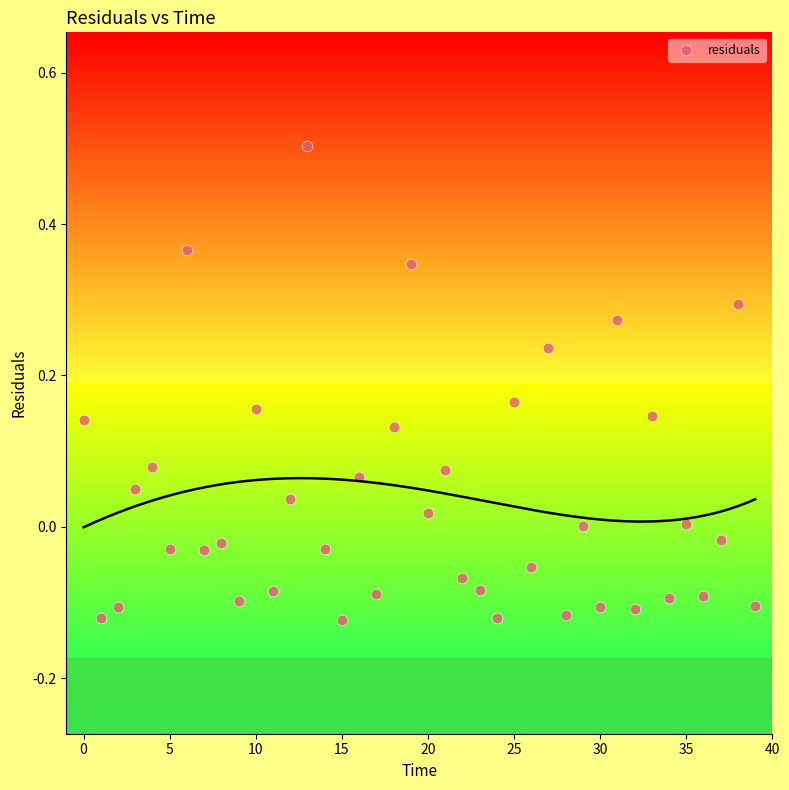

What is the range of Y values (max minus min)?

0.6